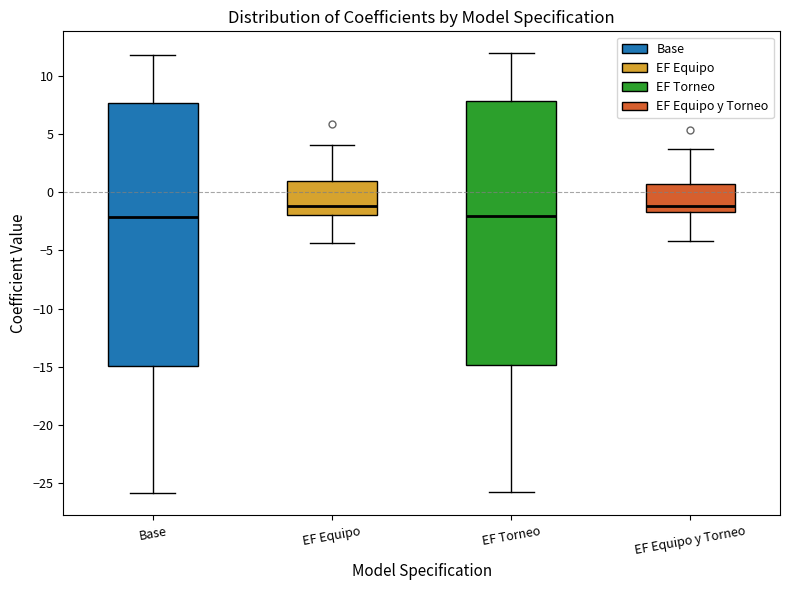

Where is the lower edge of the box for EF Equipo y Torneo on the y-axis? The values are not printed on the chart, so give them approximately, as read against the axis.

-1.5